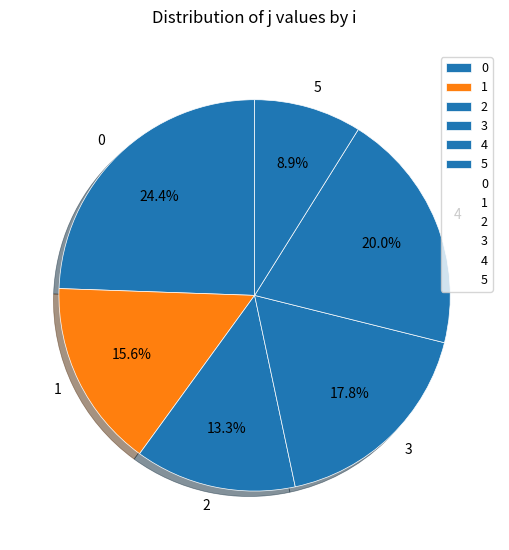

Approximately how many times larger is the value at 5 compared to 3?

0.5